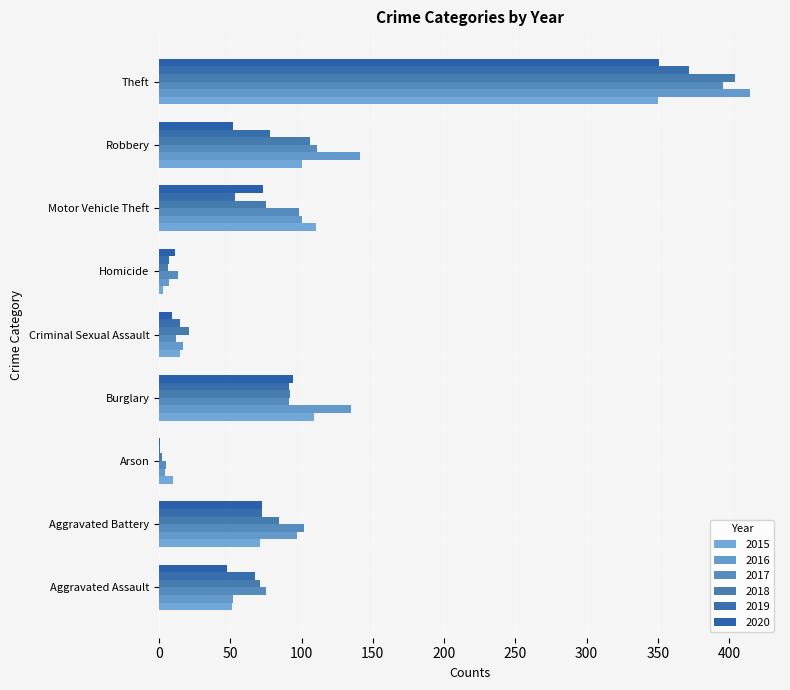

What are all the series names shown in the legend?

2015, 2016, 2017, 2018, 2019, 2020